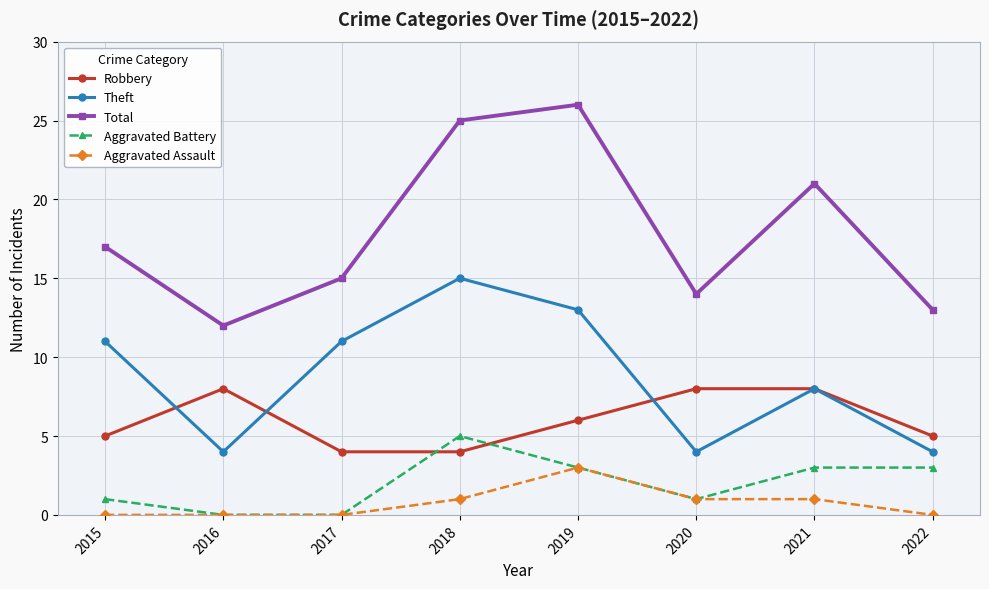

Reading right to left, transcribe all the data shown in this chart.

Robbery: 2022=5	2021=8	2020=8	2019=6	2018=4	2017=4	2016=8	2015=5
Theft: 2022=4	2021=8	2020=4	2019=13	2018=15	2017=11	2016=4	2015=11
Total: 2022=13	2021=21	2020=14	2019=26	2018=25	2017=15	2016=12	2015=17
Aggravated Battery: 2022=3	2021=3	2020=1	2019=3	2018=5	2017=0	2016=0	2015=1
Aggravated Assault: 2022=0	2021=1	2020=1	2019=3	2018=1	2017=0	2016=0	2015=0